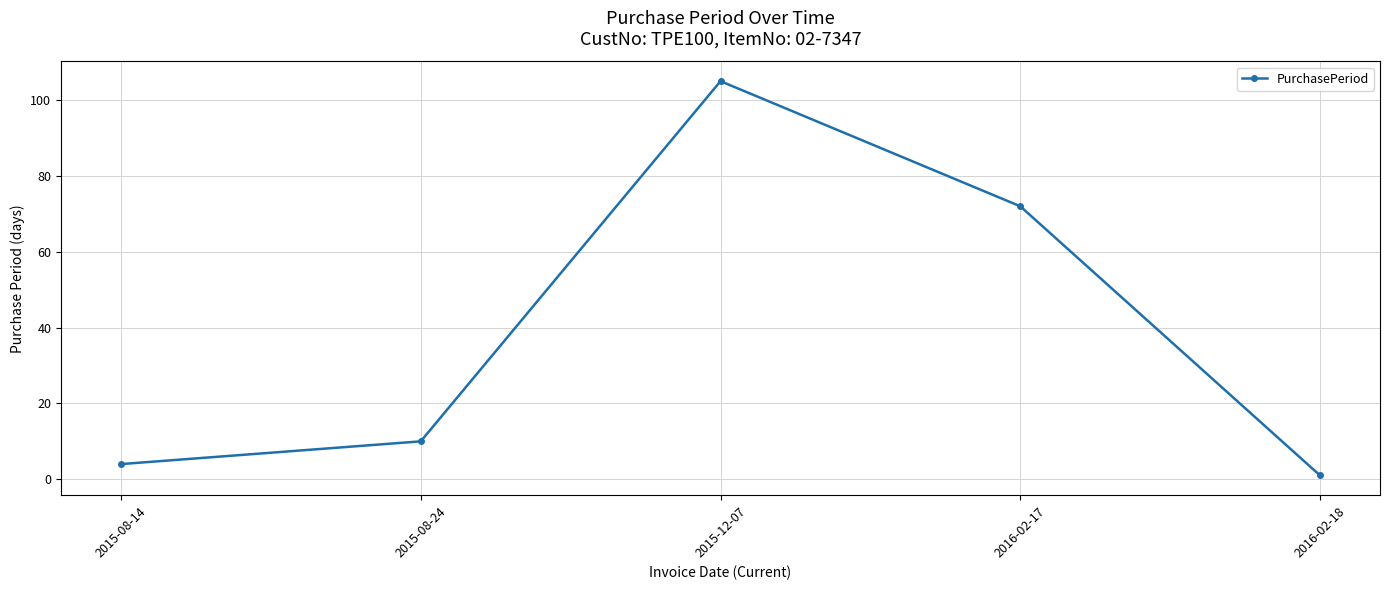

Which category has the lowest value across all series?

2016-02-18